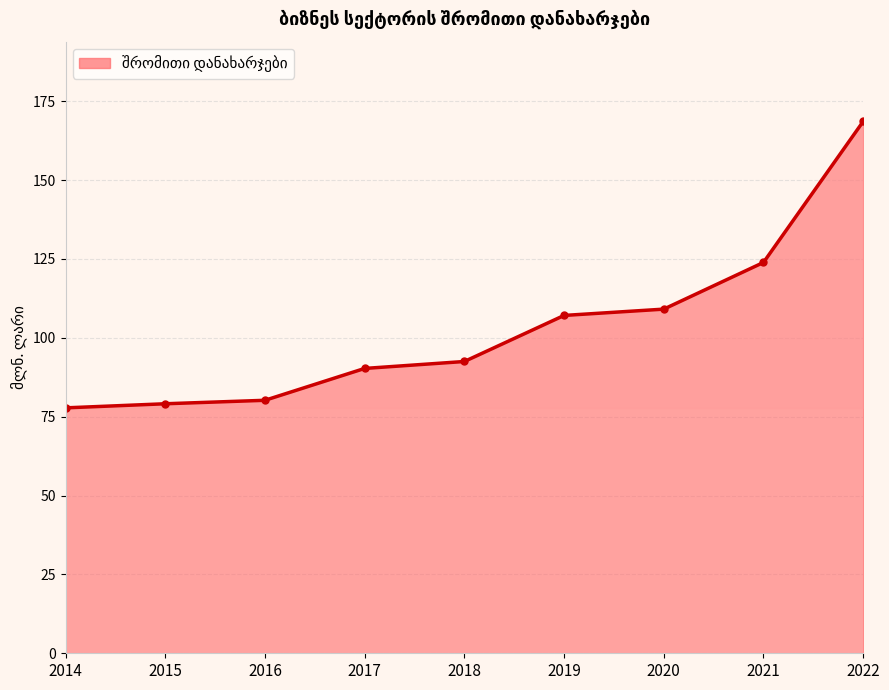

True or false: the data shows 49.3 at 2016.

False